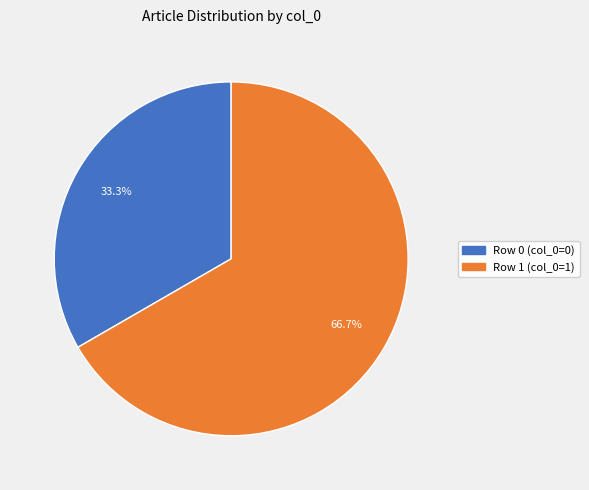

To the nearest percent, what is the combined percentage of Row 0 and Row 1?

100%